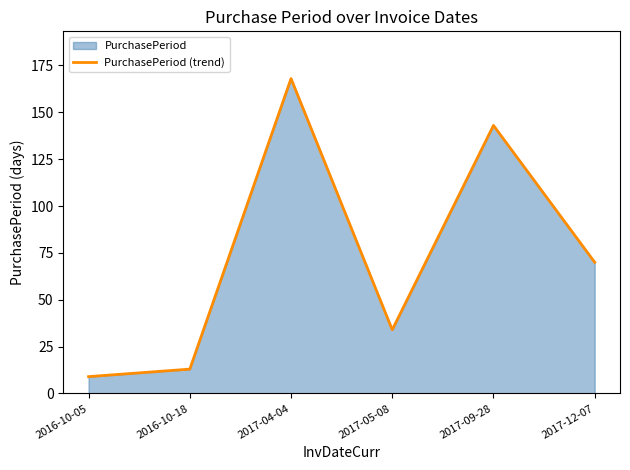

How many data points are less than 70?

3